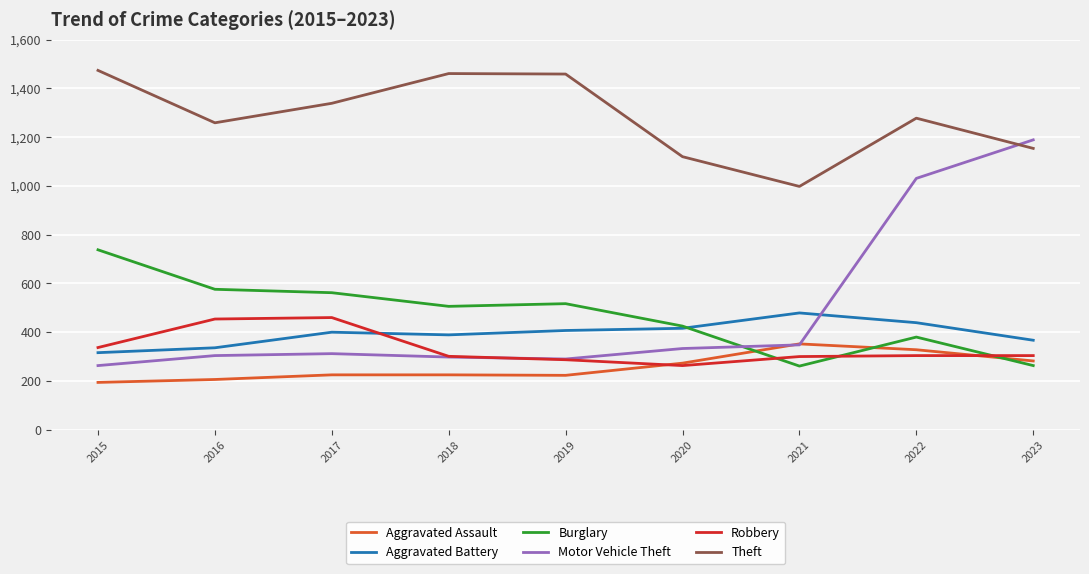

How many interior local peaks does the Motor Vehicle Theft series have?

1